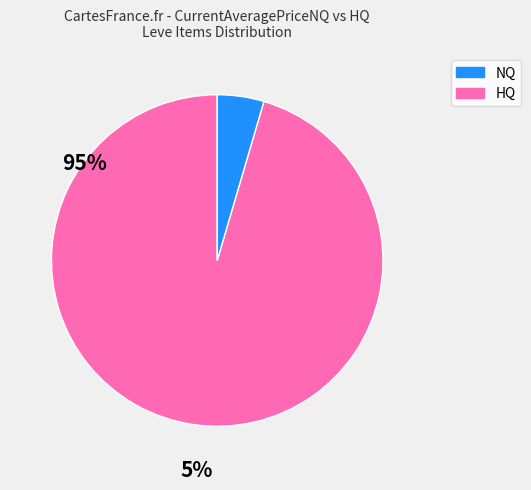

Is there a majority slice in this chart?

Yes